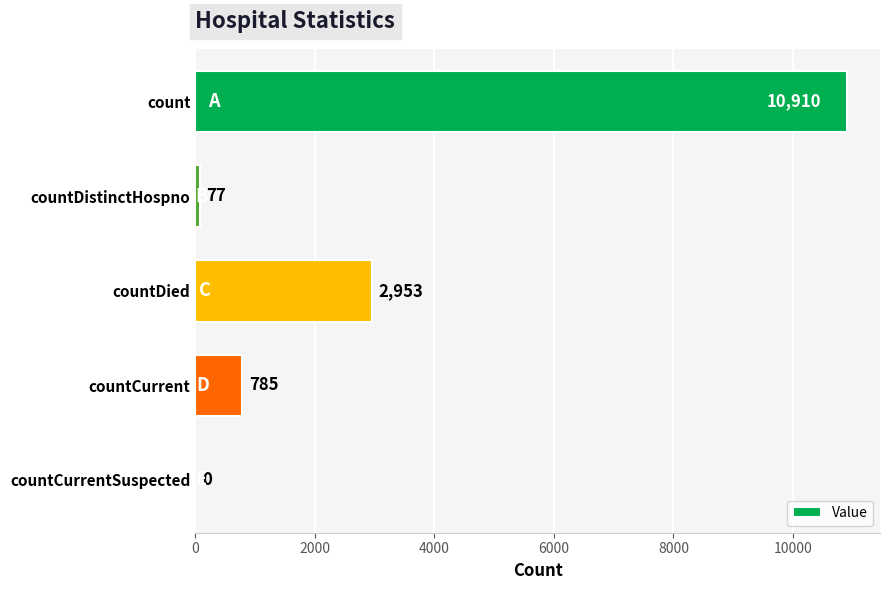

Are the bars horizontal?

Yes